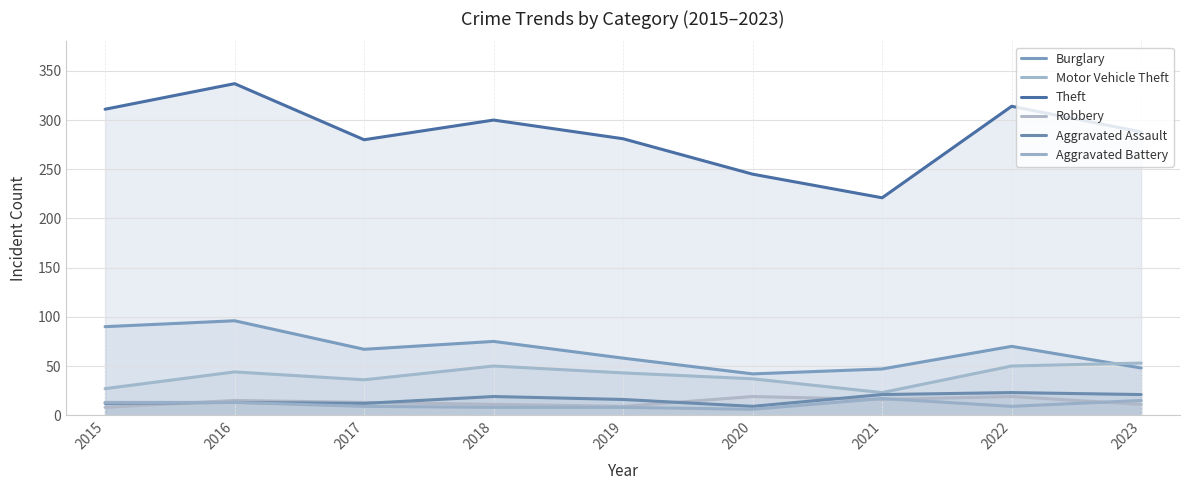

At how many categories does at least one series exceed 49?

9